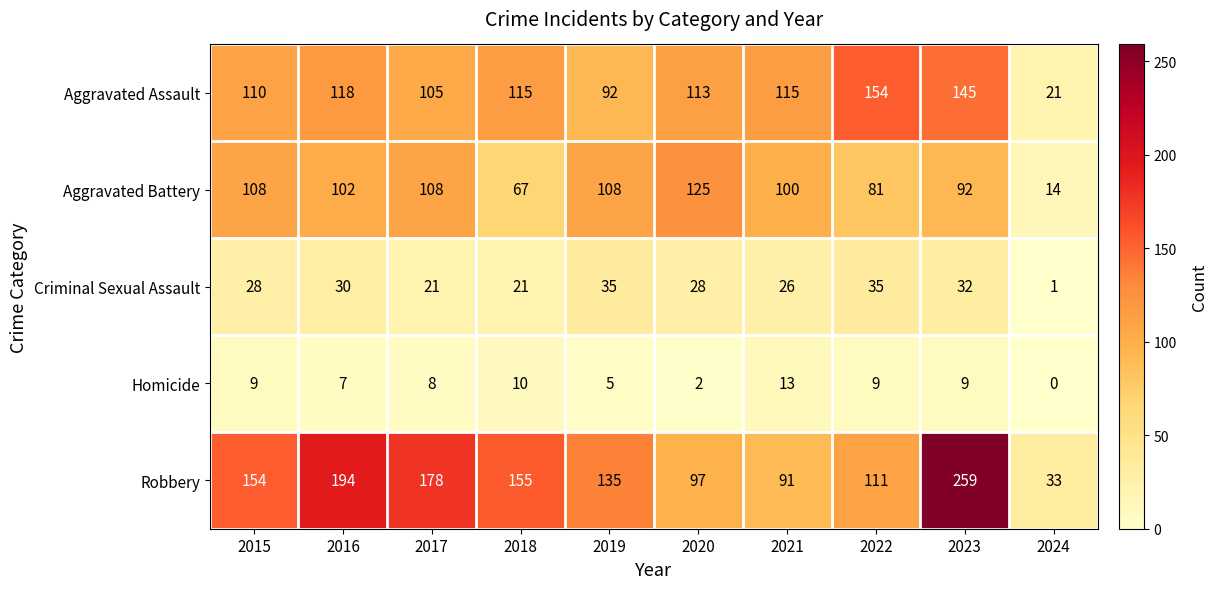

Which series has the largest total across all categories?

Robbery